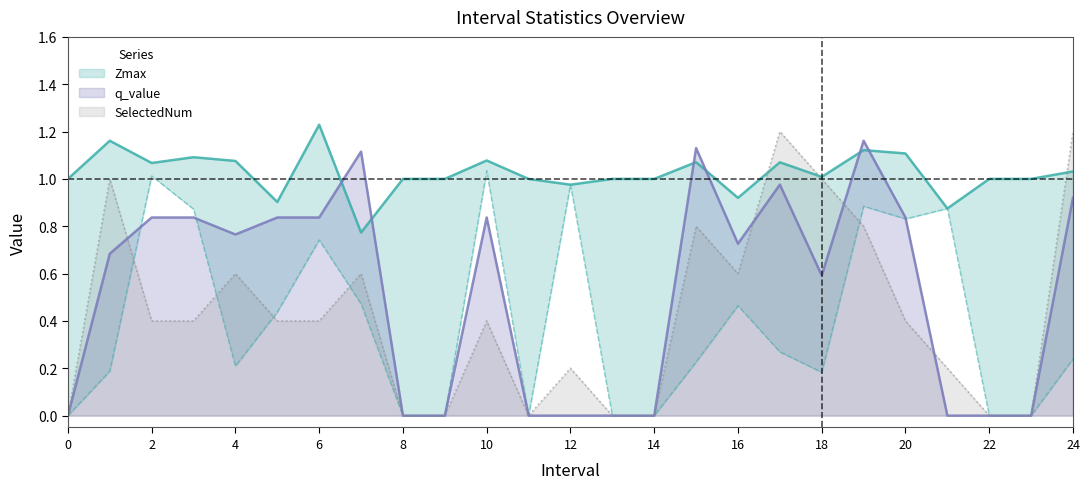

Which series has the largest total across all categories?

Zmax